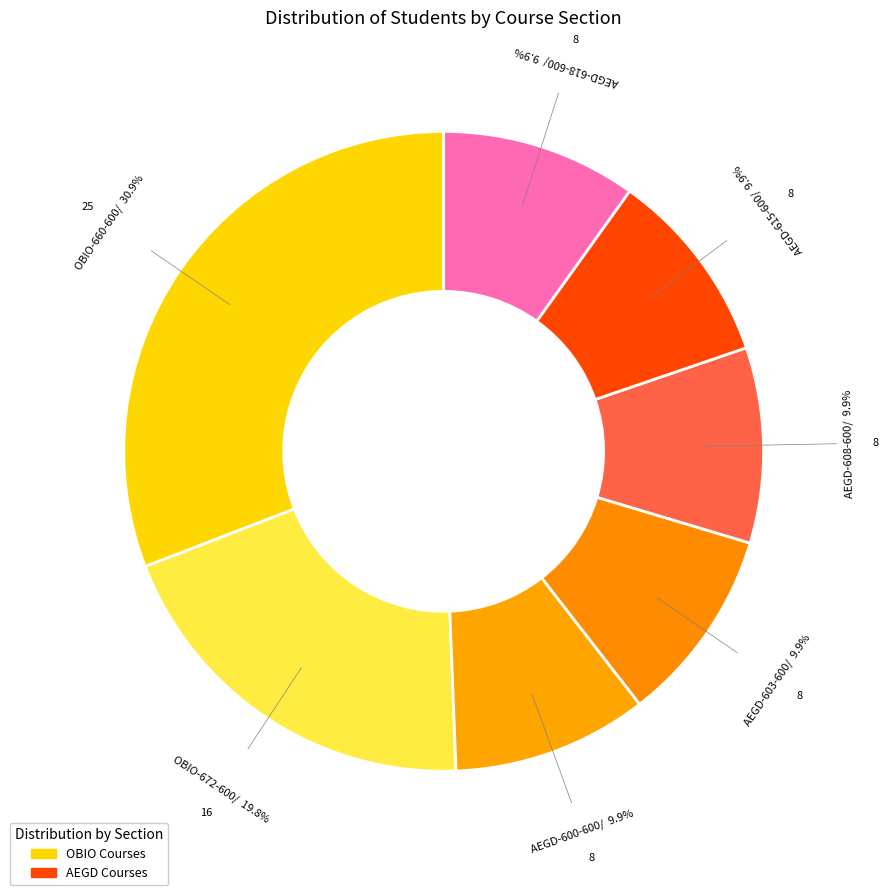

Is there a majority slice in this chart?

No